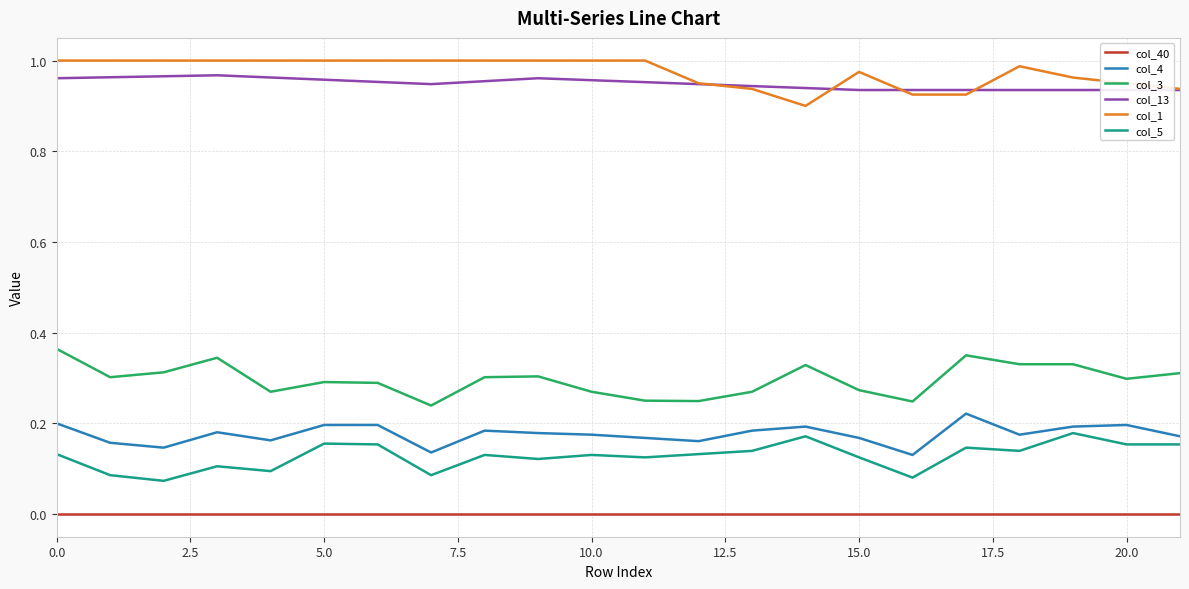

What is the spread (max minus min) of values at 0.0?

1.0